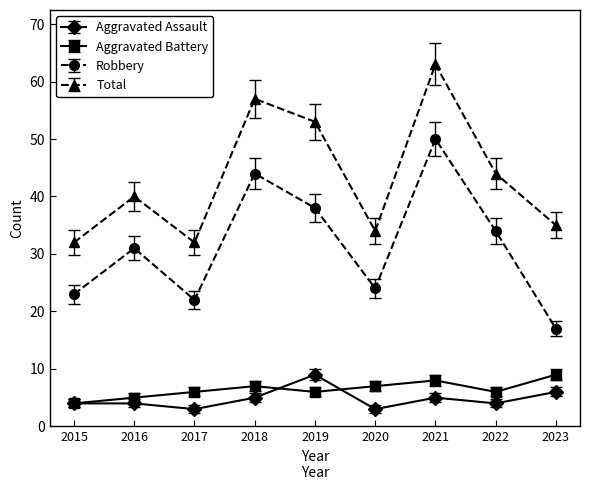

True or false: Robbery and Aggravated Battery intersect in this chart.

False